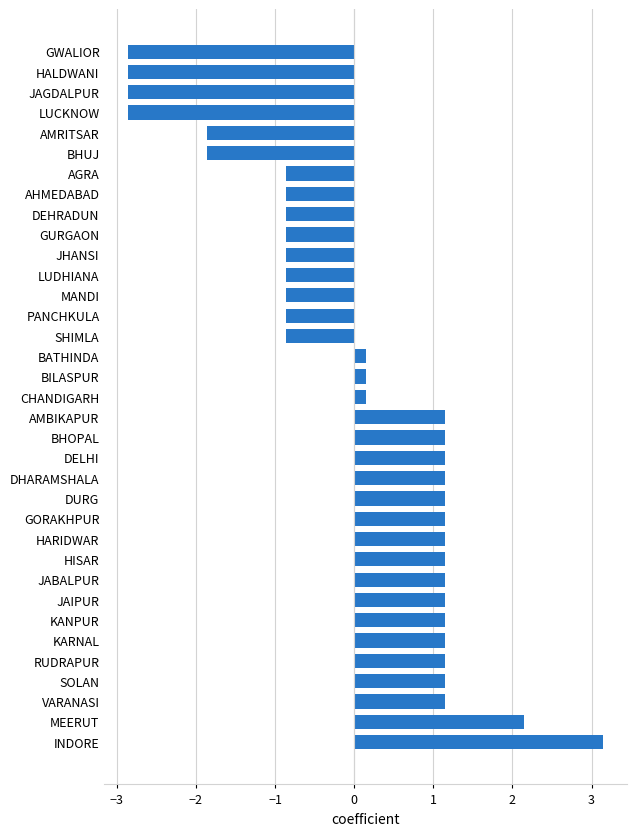

What is the difference between the maximum and minimum values?

6.0